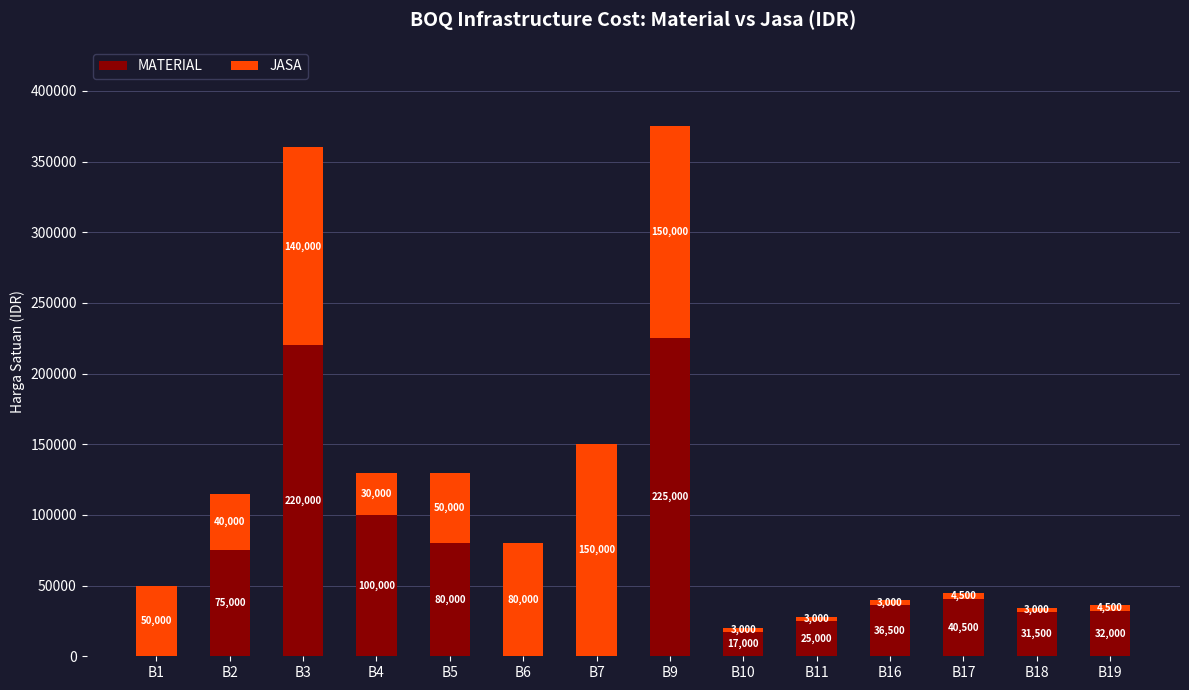

Where is MATERIAL nearest to the value 112500?

B4